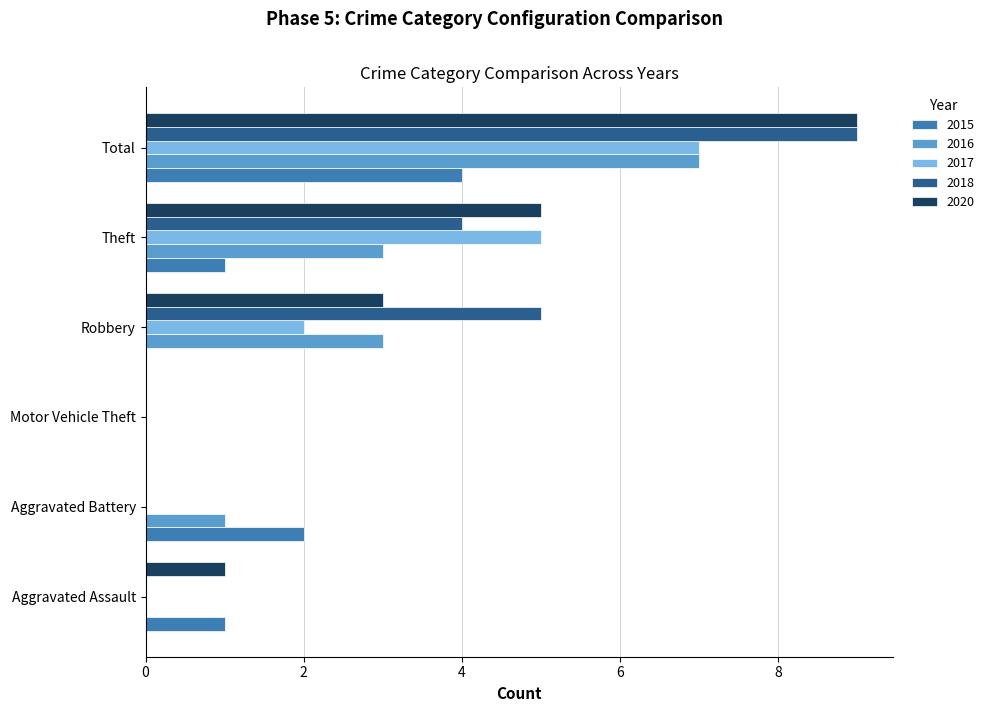

What is the maximum value for 2015?

4